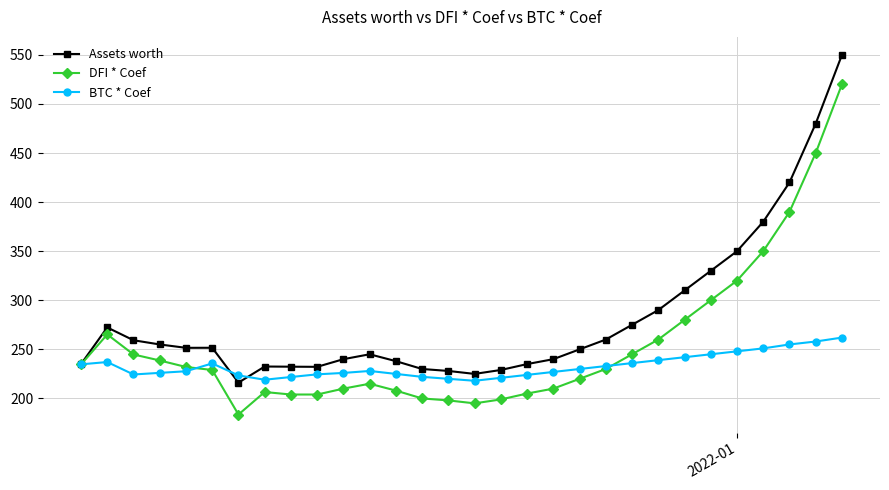

Which series has the largest total across all categories?

Assets worth